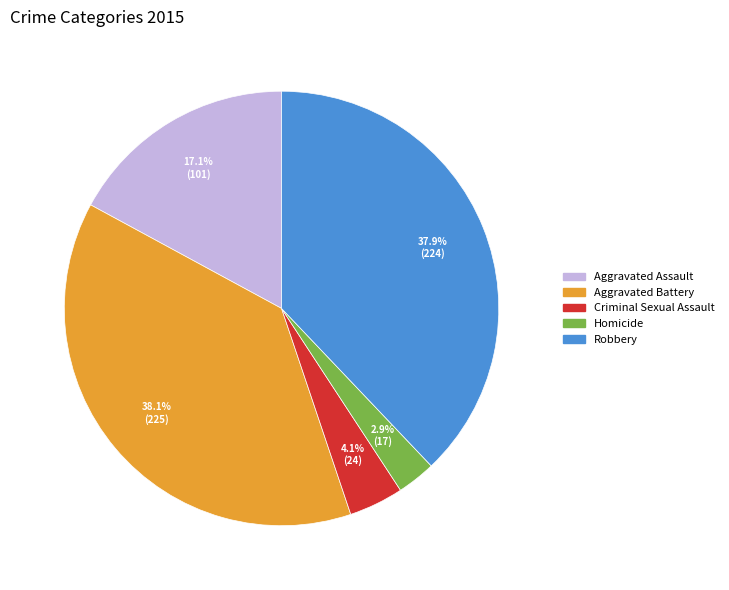

What portion of the pie excludes Robbery?

62.1%